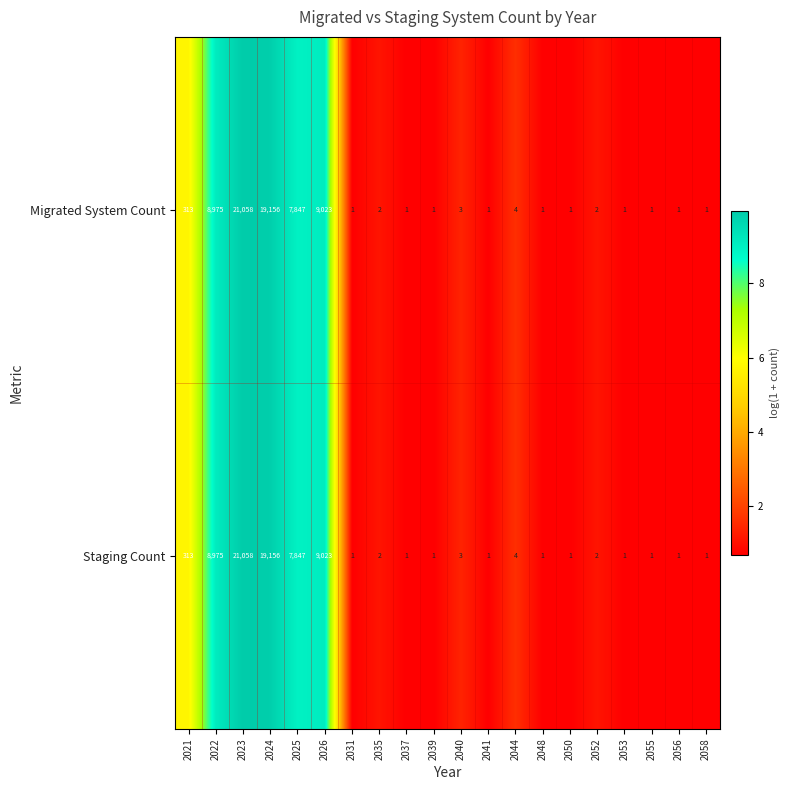

Is the value of Migrated System Count at 2050 greater than the value of Staging Count at 2052?

No